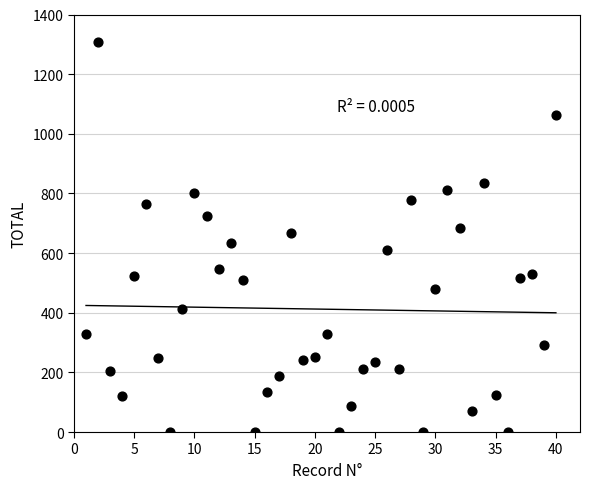

What is the range of Y values (max minus min)?

1307.0